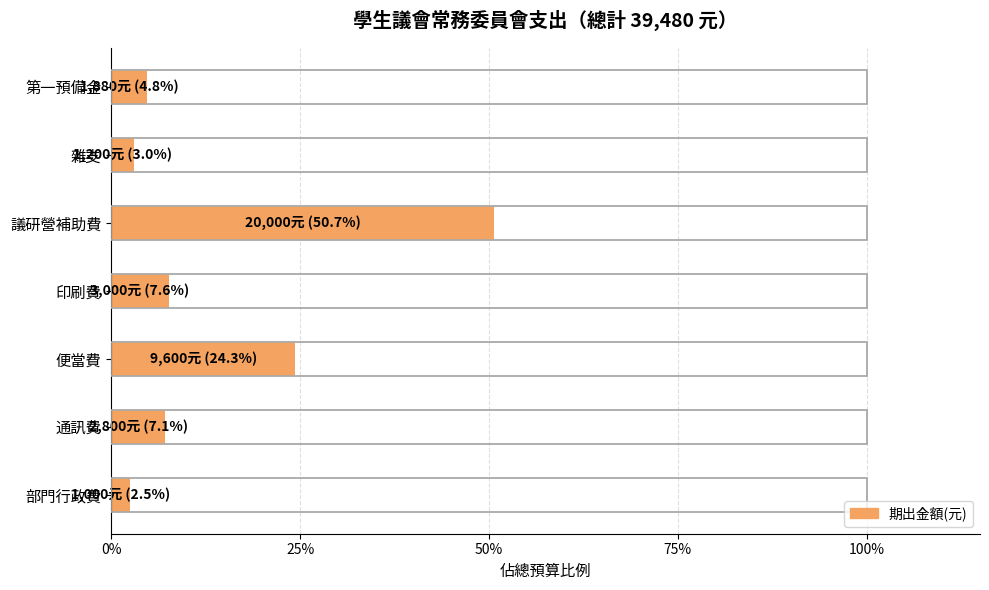

The chart shows a value of 4921 at 印刷費. True or false?

False